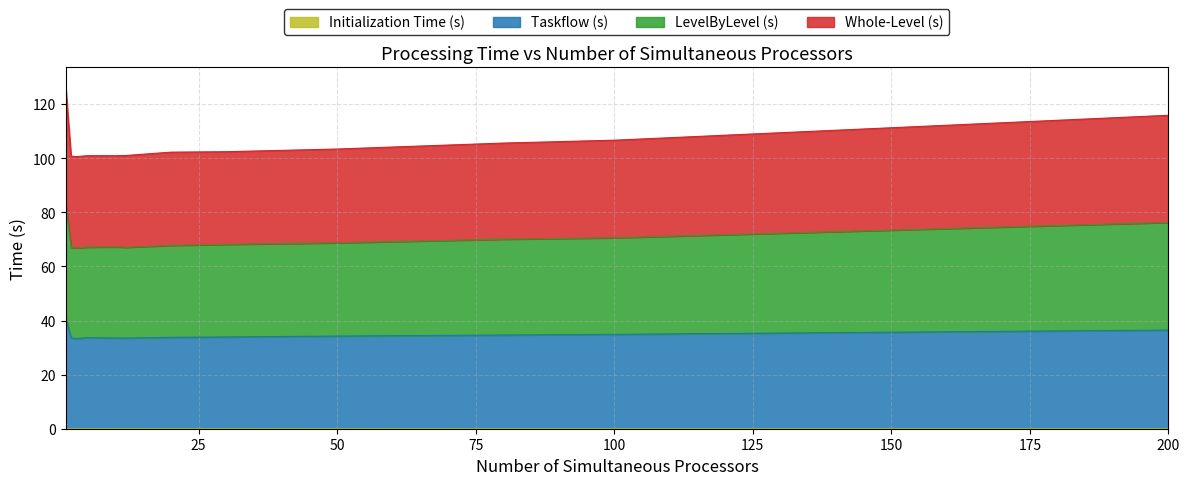

Rank the series by their maximum value, from lowest to highest.

Initialization Time (s), Taskflow (s), LevelByLevel (s), Whole-Level (s)